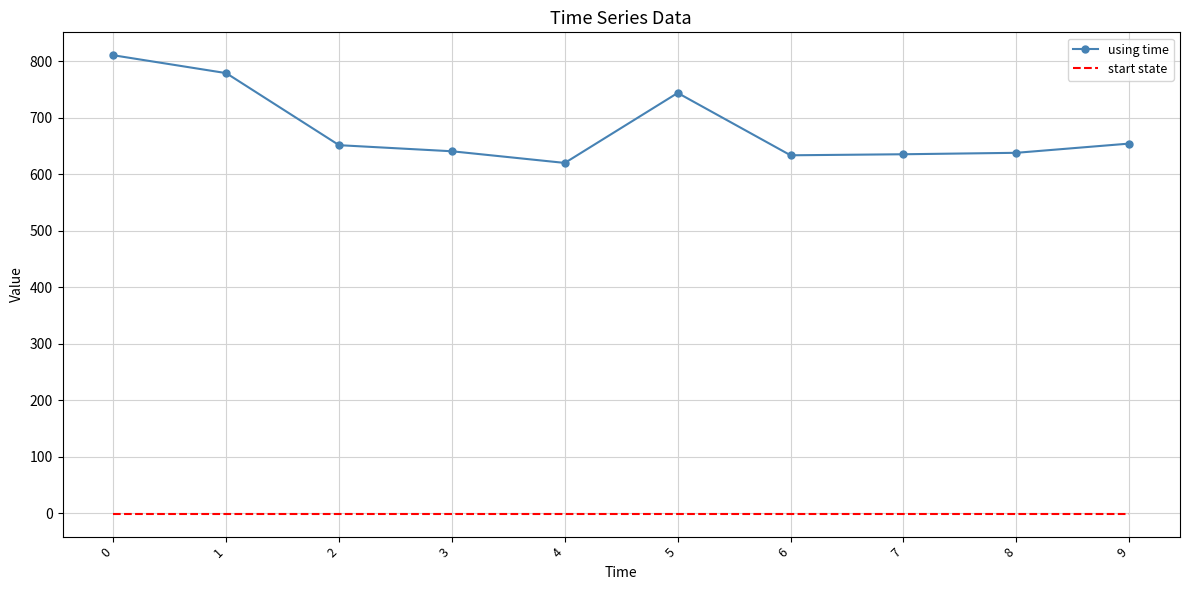

Which series has the widest spread of values?

using time